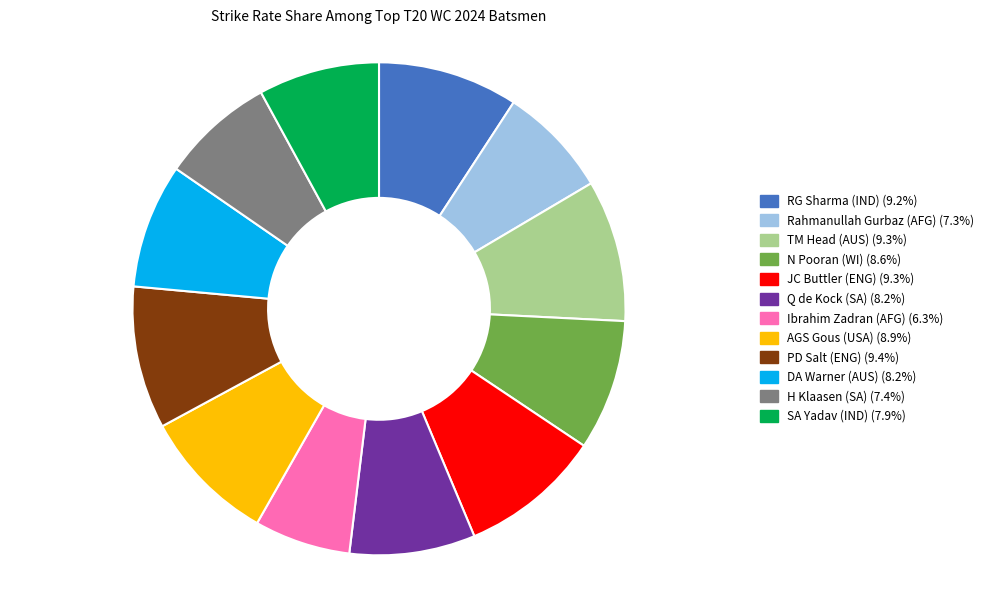

Does SA Yadav (IND) represent more than half of the total?

No